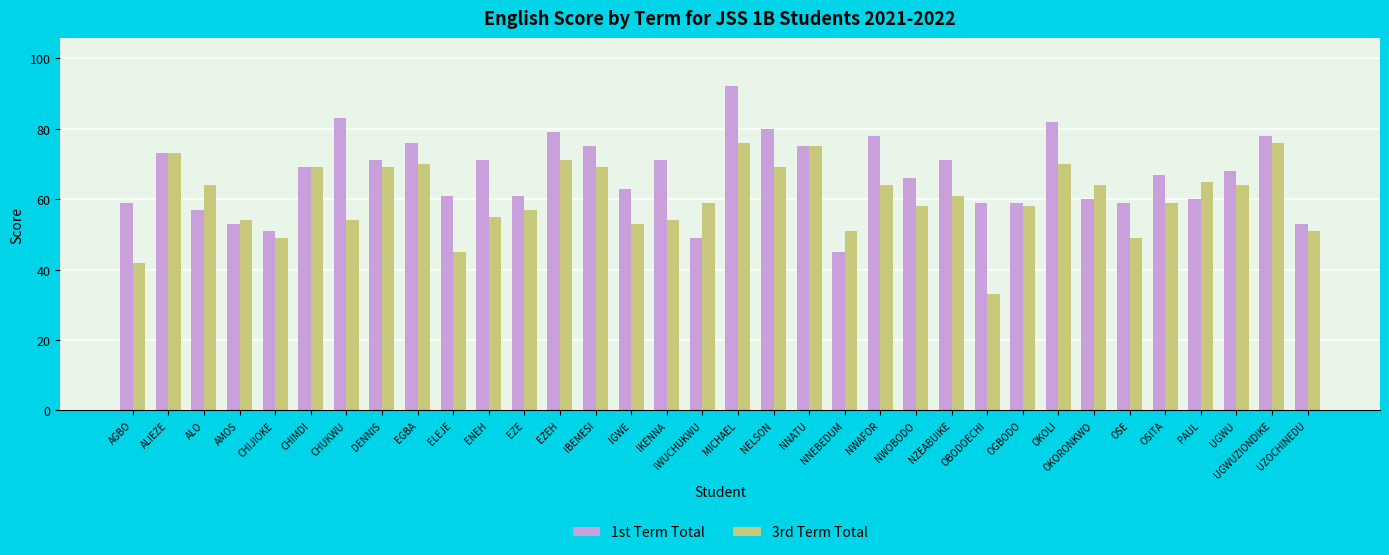

Which category has the highest value across all series?

MICHAEL